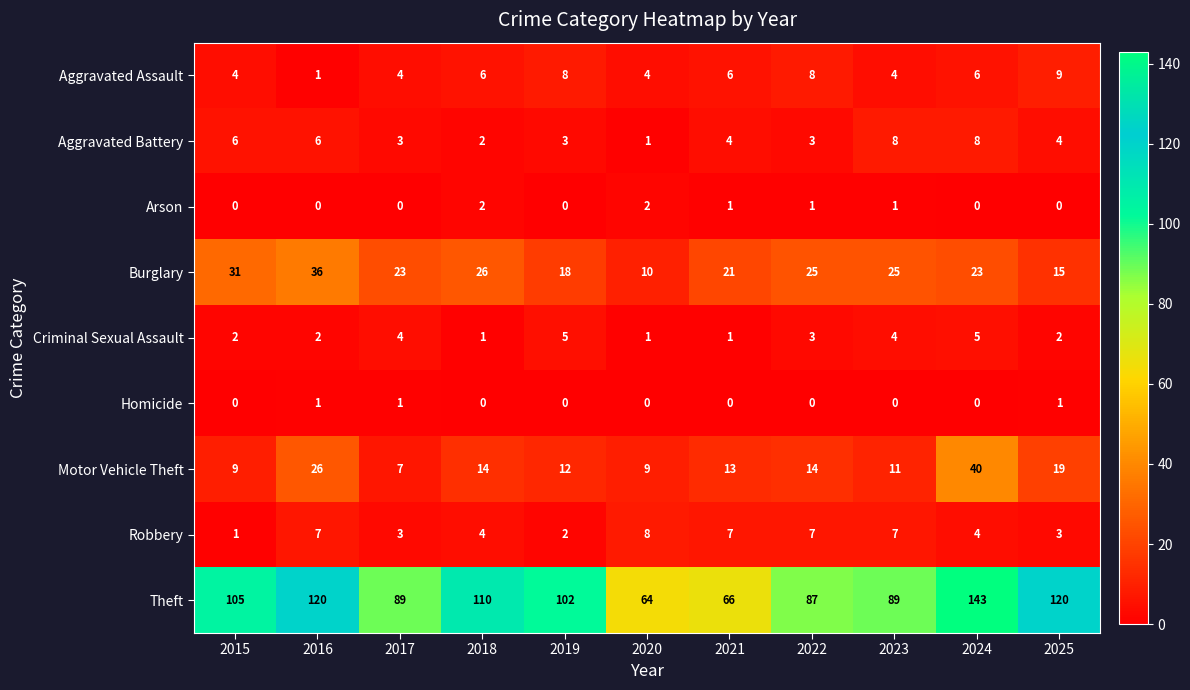

The Theft series shows 43 at 2019. True or false?

False